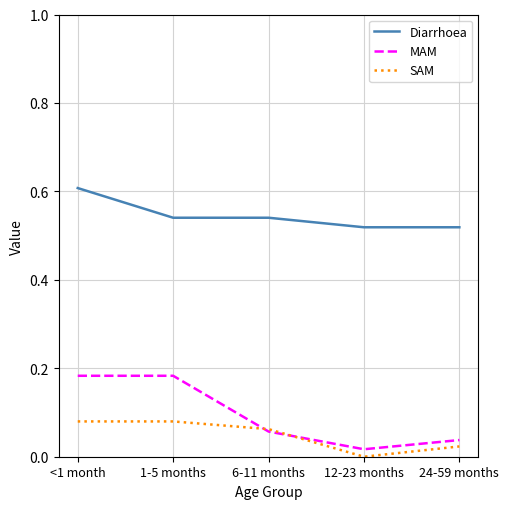

True or false: Diarrhoea and SAM cross at least once.

False